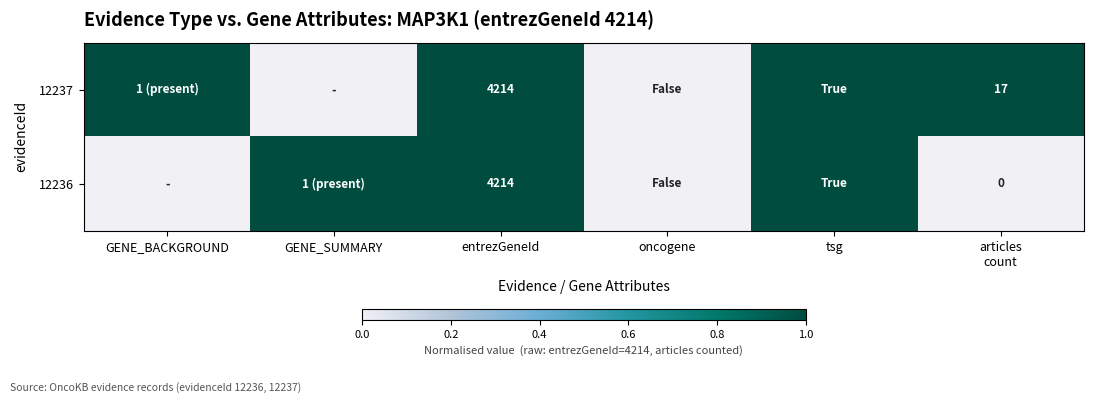

Is it true that 12237 equals 2456 at entrezGeneId?

False